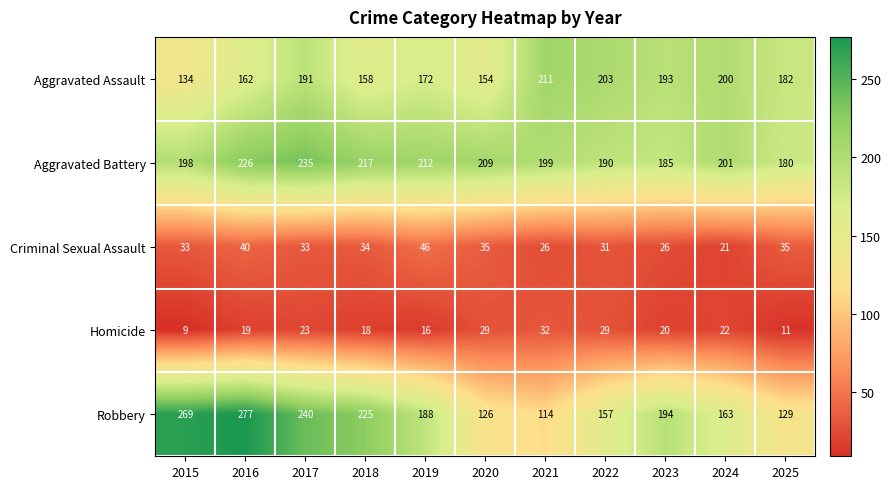

Count the number of categories in the chart.

11